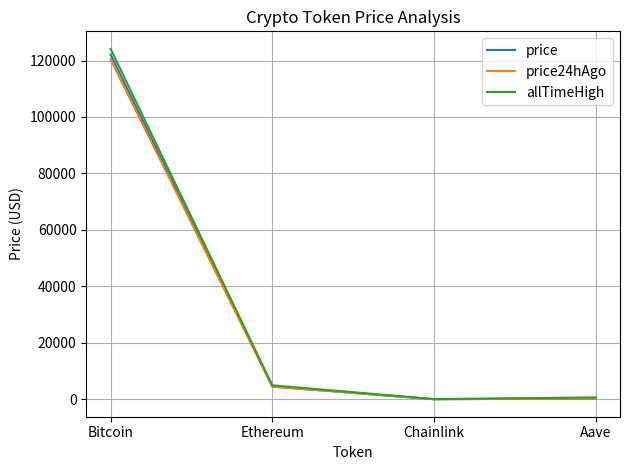

Is it true that allTimeHigh equals 4946.1 at Ethereum?

True